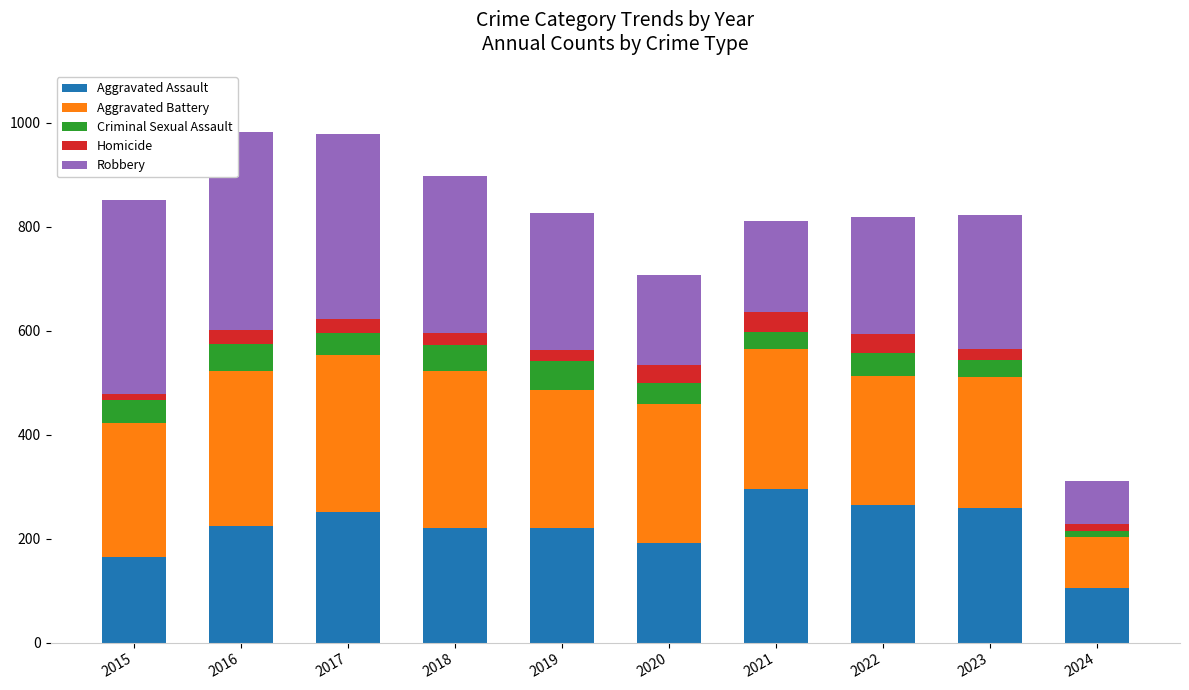

Which category has the lowest value in the Aggravated Assault series?

2024